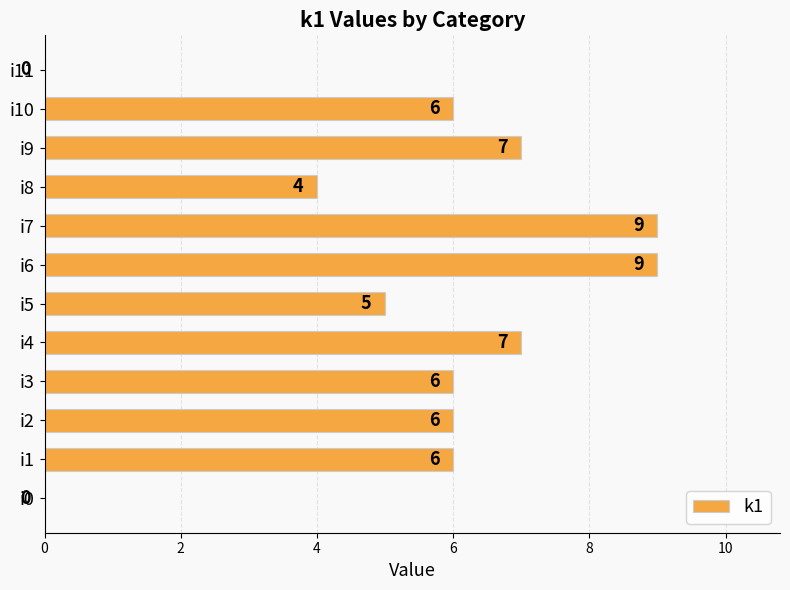

What is the sum of the values at i2 and i8?

10